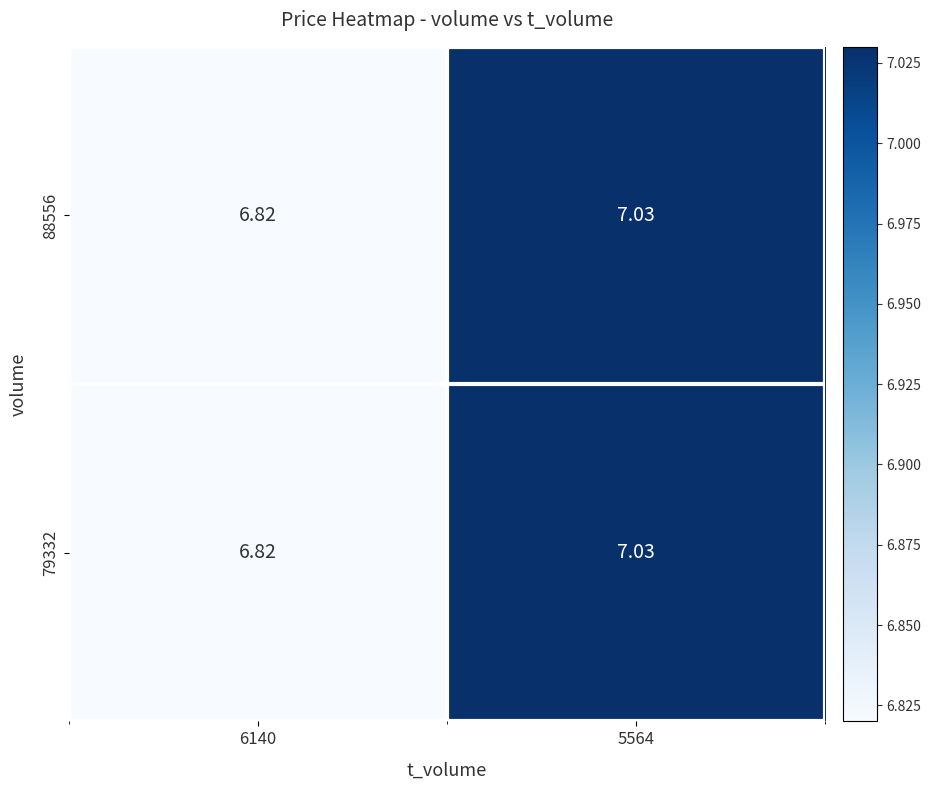

How many data points does each series have?

2